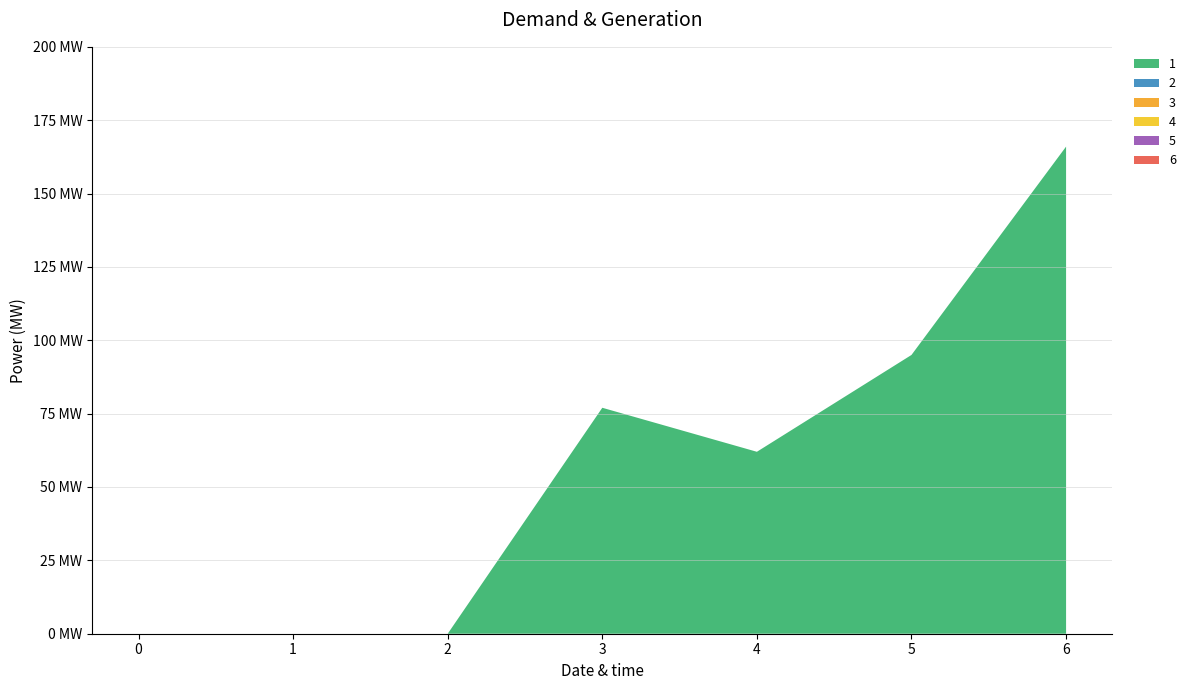

Reading left to right, extract all data points from this chart.

1: 0	0	0	77	62	95	166
2: 0	0	0	0	0	0	0
3: 0	0	0	0	0	0	0
4: 0	0	0	0	0	0	0
5: 0	0	0	0	0	0	0
6: 0	0	0	0	0	0	0